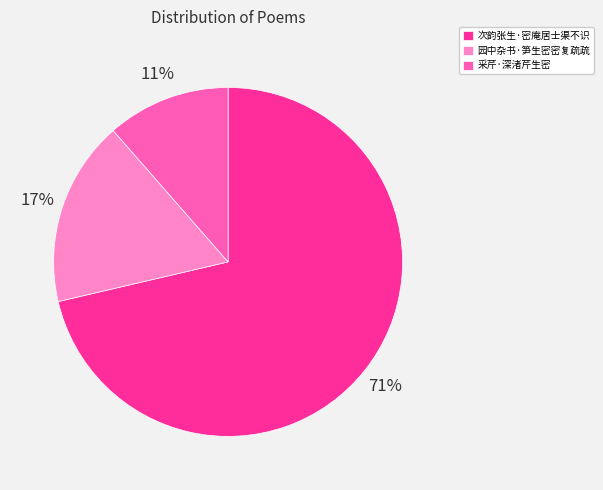

Is the sum of 园中杂书·笋生密密复疏疏 and 次韵张生·密庵居士渠不识 greater than half?

Yes